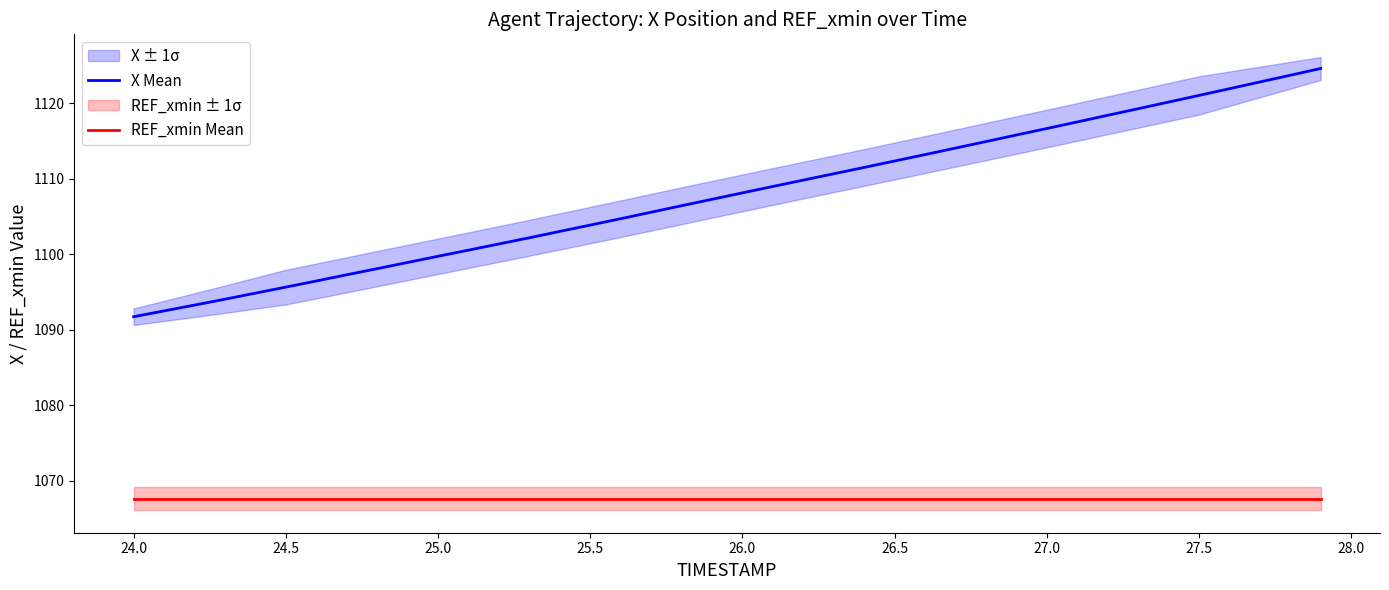

True or false: X Mean and REF_xmin Mean cross at least once.

False